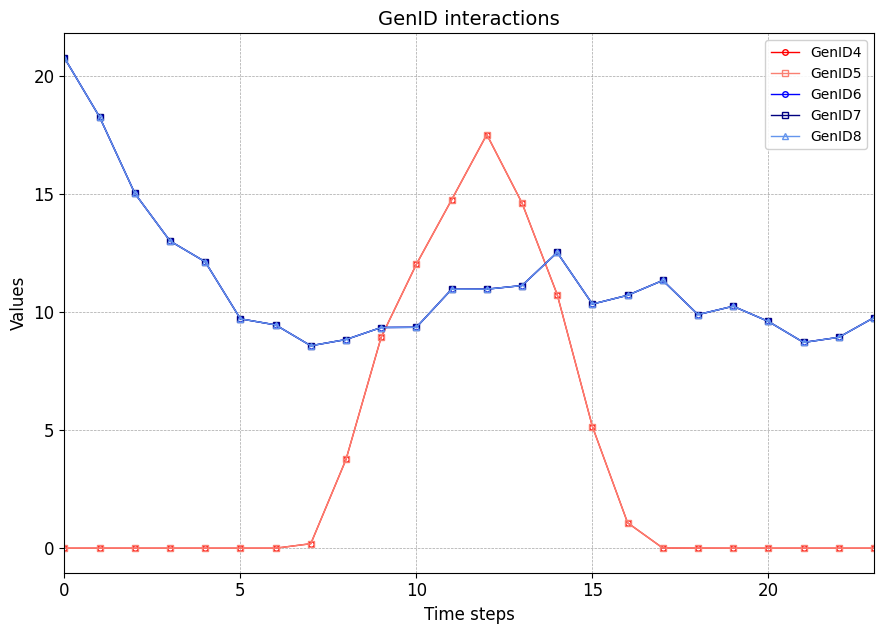

Does the chart have visible grid lines?

Yes